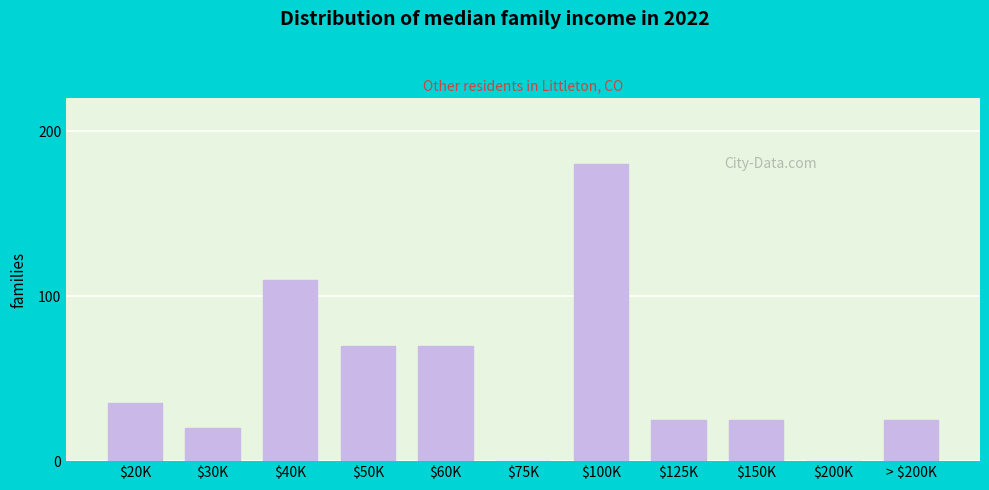

What value does the data have at $50K?

70